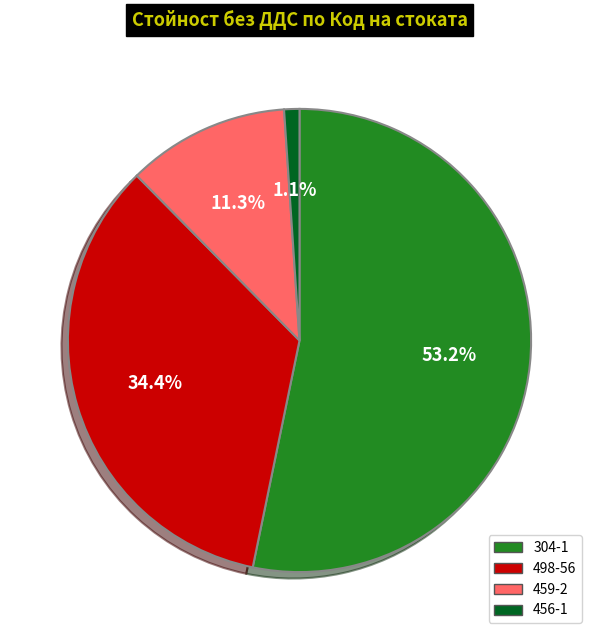

How many slices are in this pie chart?

4